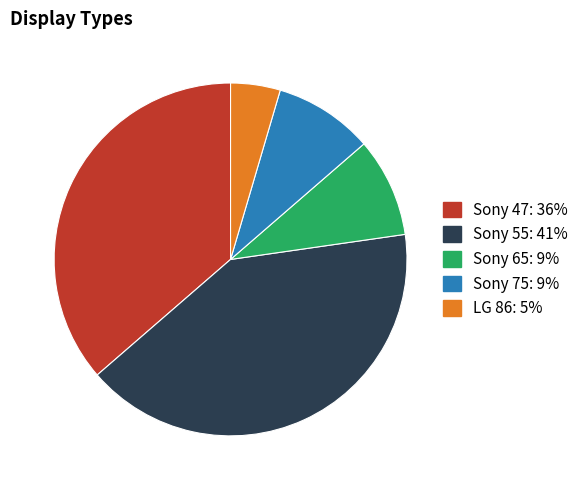

Which slice is the smallest?

LG 86